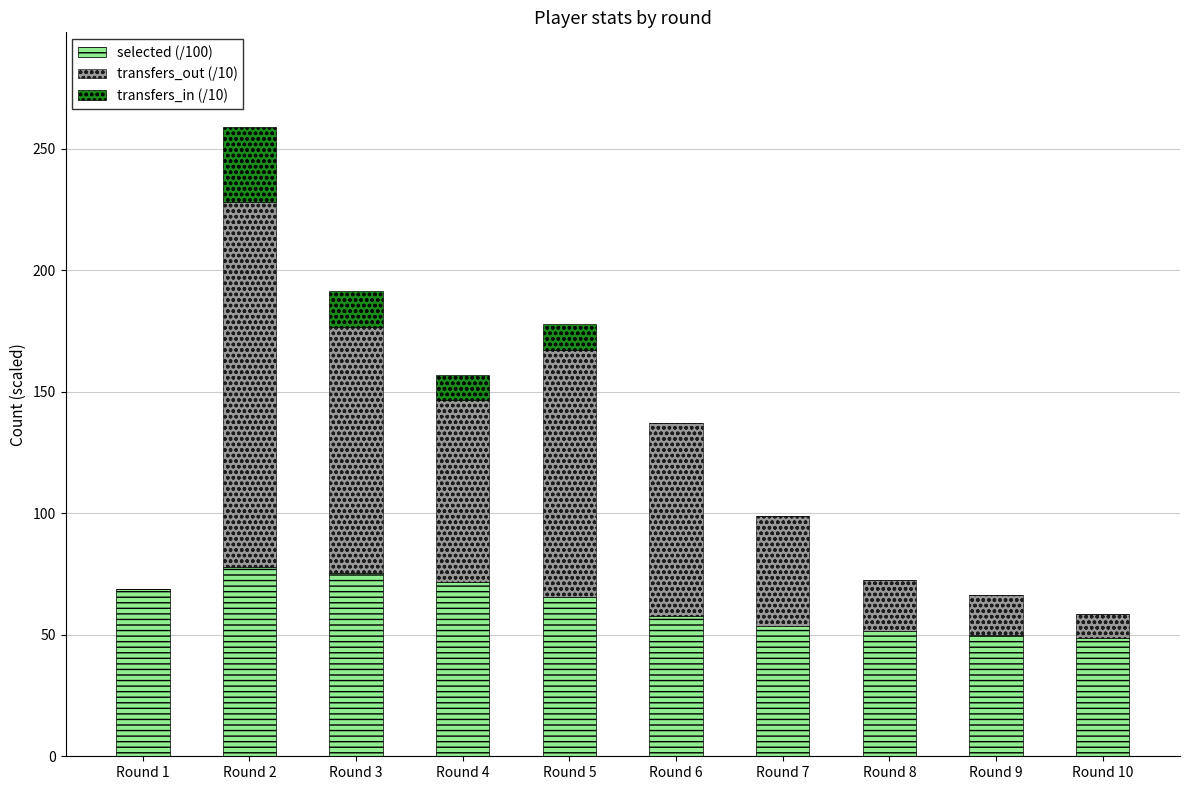

What is the highest value of the selected (/100) series?

77.9